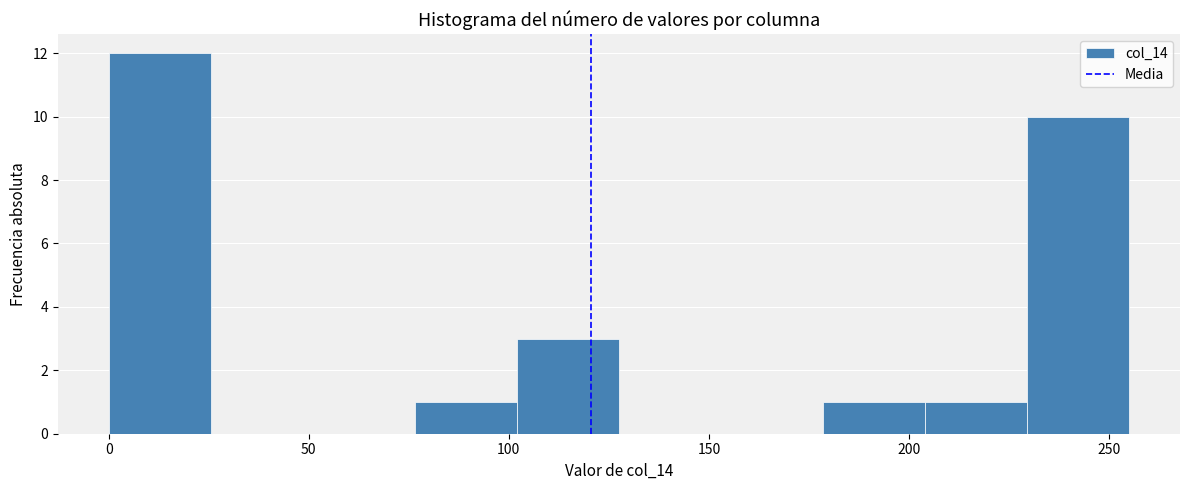

How tall is the bar that spans 178.5 to 204.0 on the x-axis? Neither the bar edges nor the heights are printed on the chart, so give them approximately, as read against the axes.

1